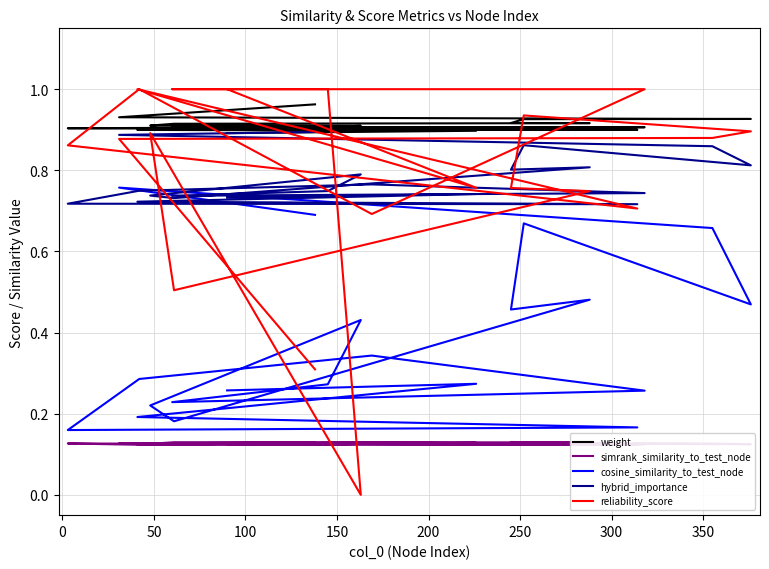

What is the difference between the maximum and minimum values in the cosine_similarity_to_test_node series?

0.6